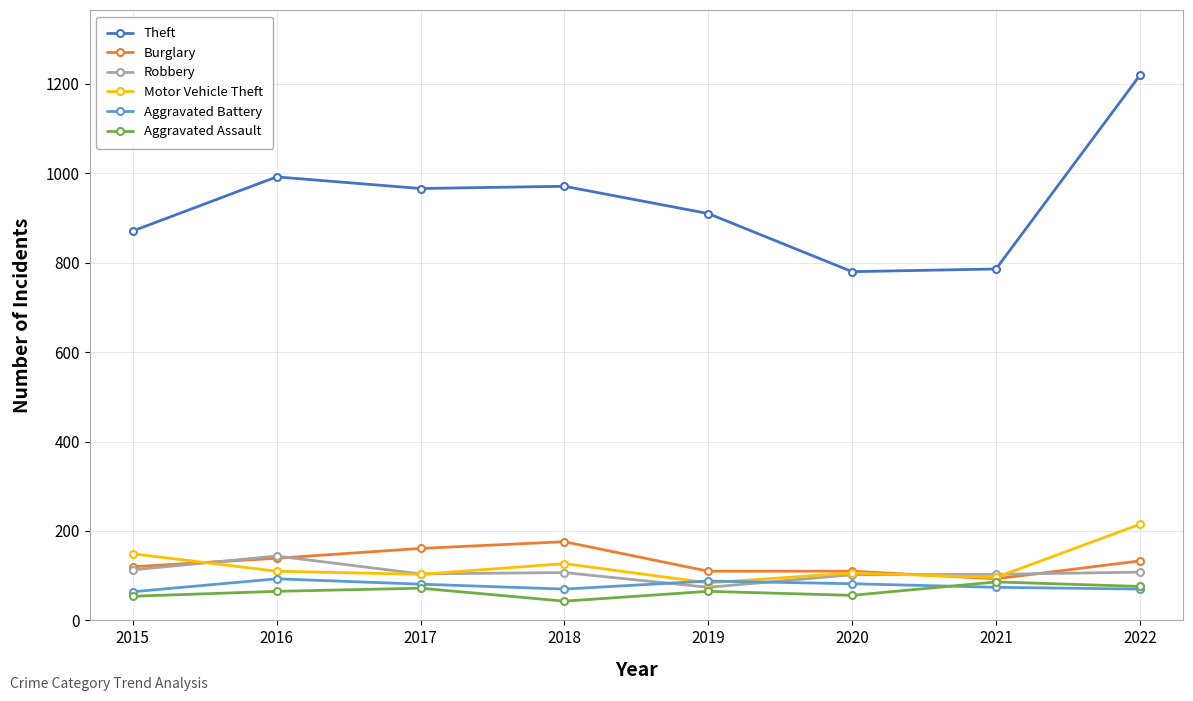

Is the value of Aggravated Assault at 2017 greater than the value of Burglary at 2017?

No